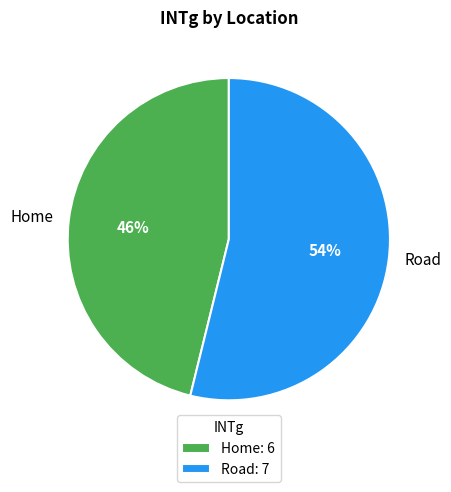

To the nearest percent, what is the difference between the Road and Home slice percentages?

8%